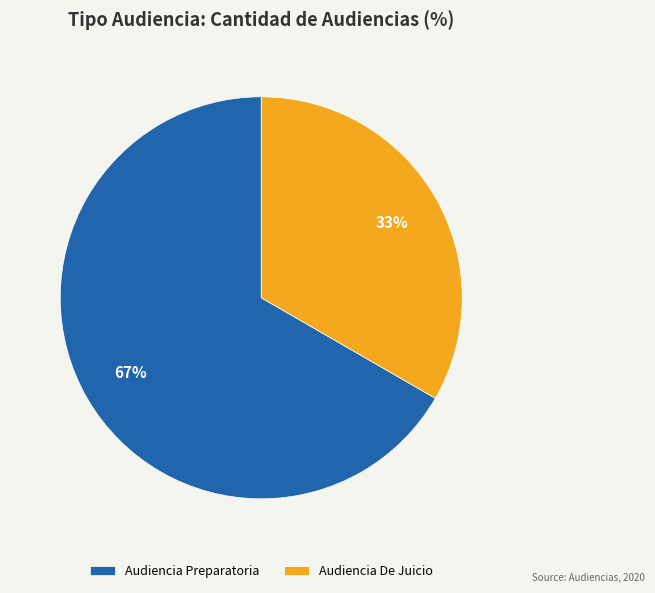

Is it true that Audiencia Preparatoria is 74% of the pie?

False